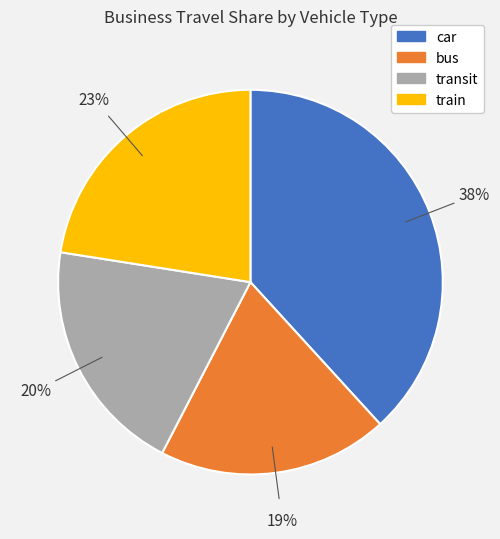

Is there any slice that represents more than half of the pie?

No